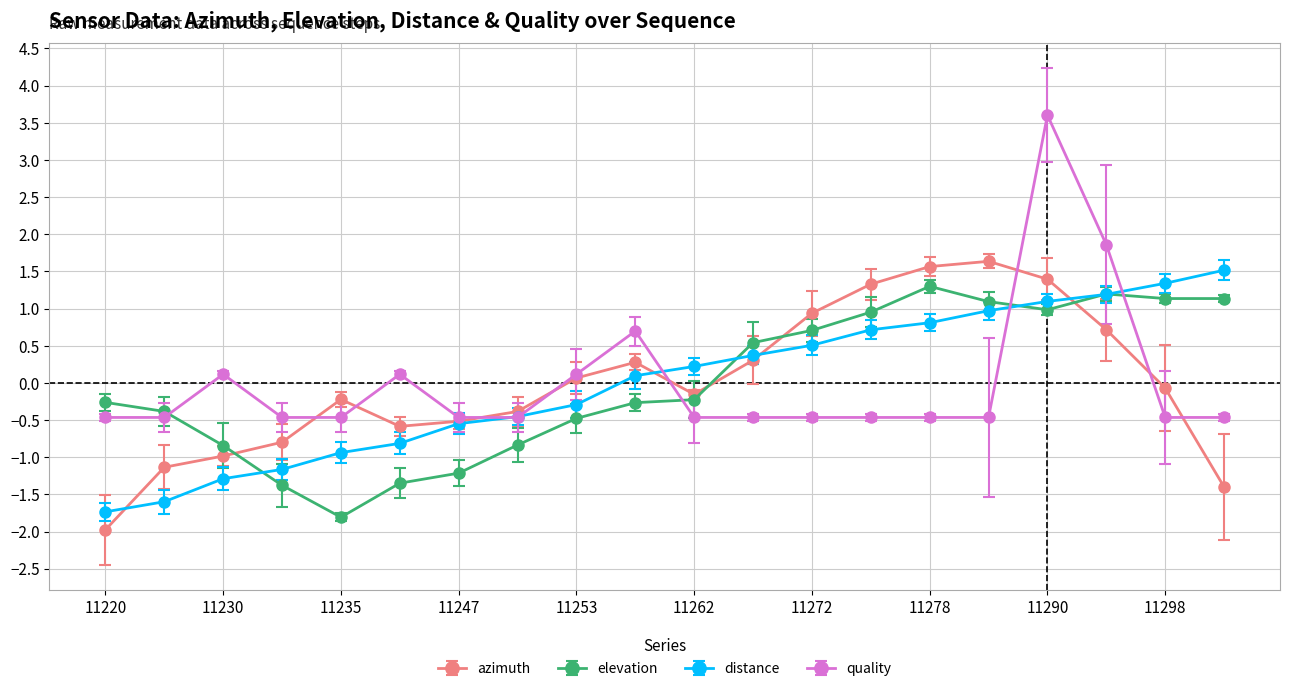

Which series has the widest spread of values?

quality